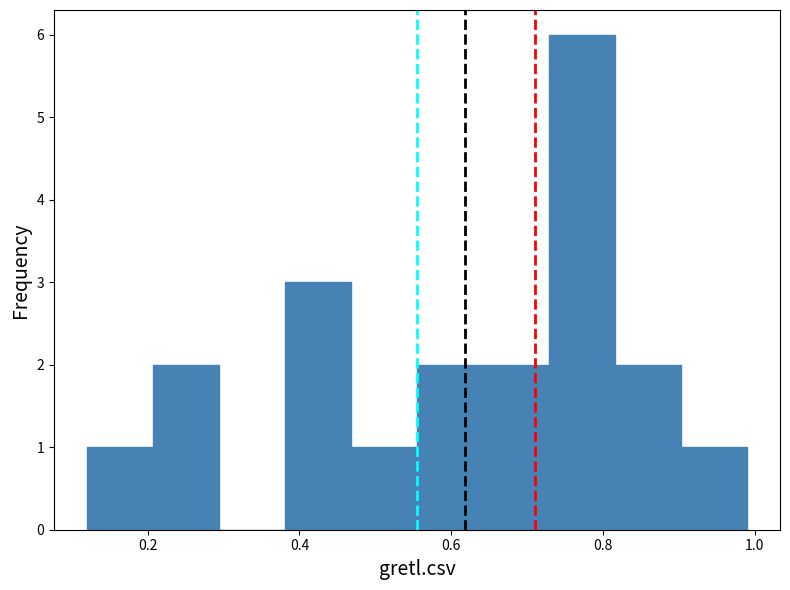

Over which range of the x-axis is the bar tallest?

0.72 to 0.82